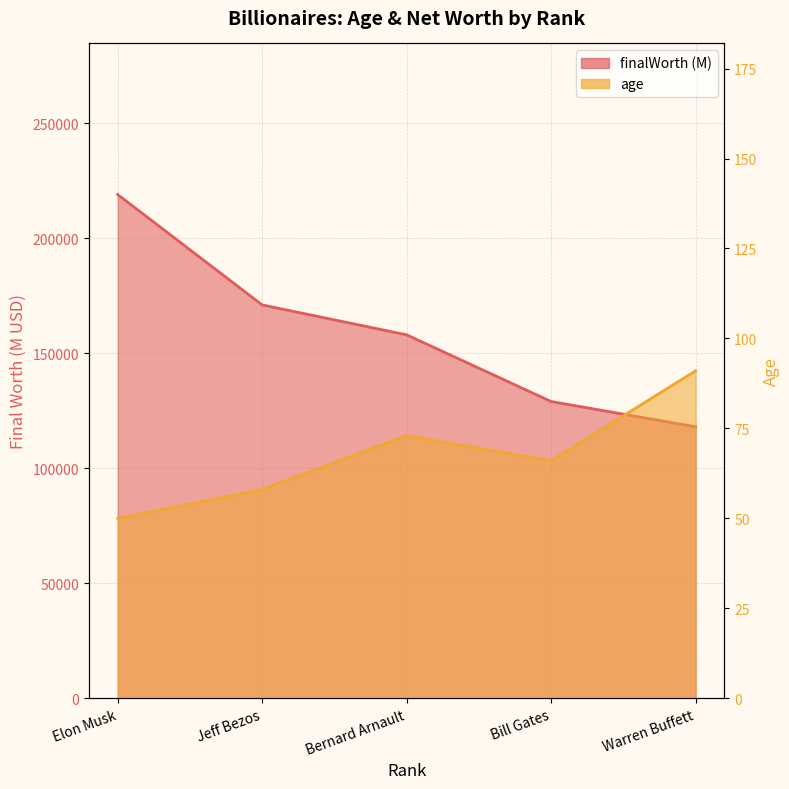

What is the value of the age point at the 2nd from the left?

58